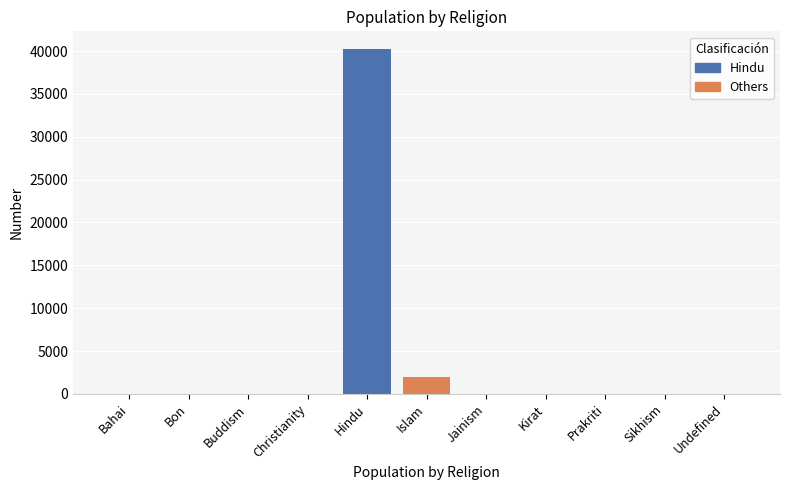

The chart shows a value of 2 at Buddism. True or false?

False